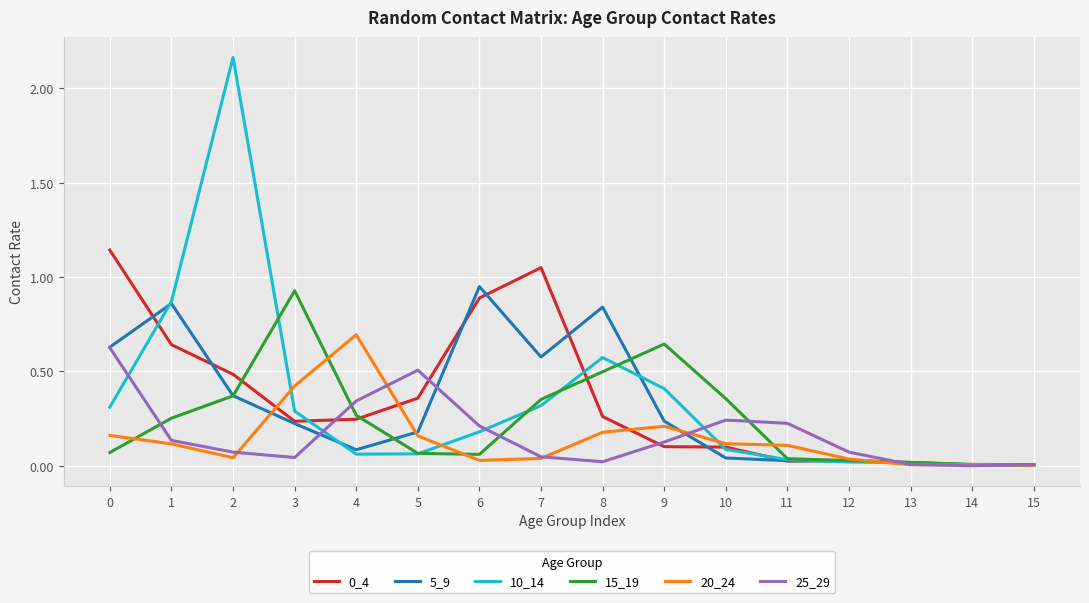

Is it true that 10_14 equals 0.1 at 4?

True